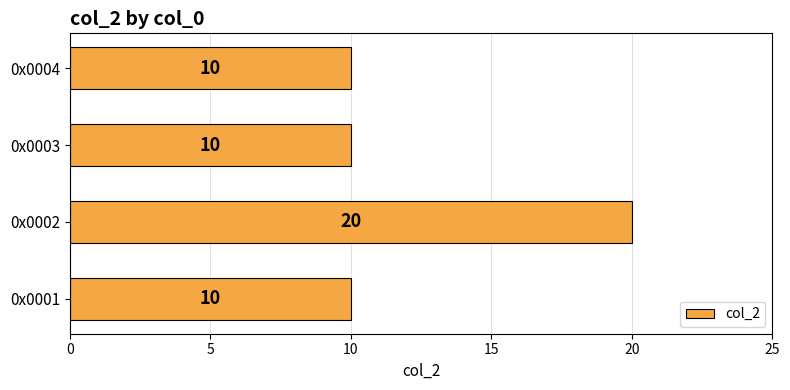

Is it true that the value at 0x0001 is 15?

False